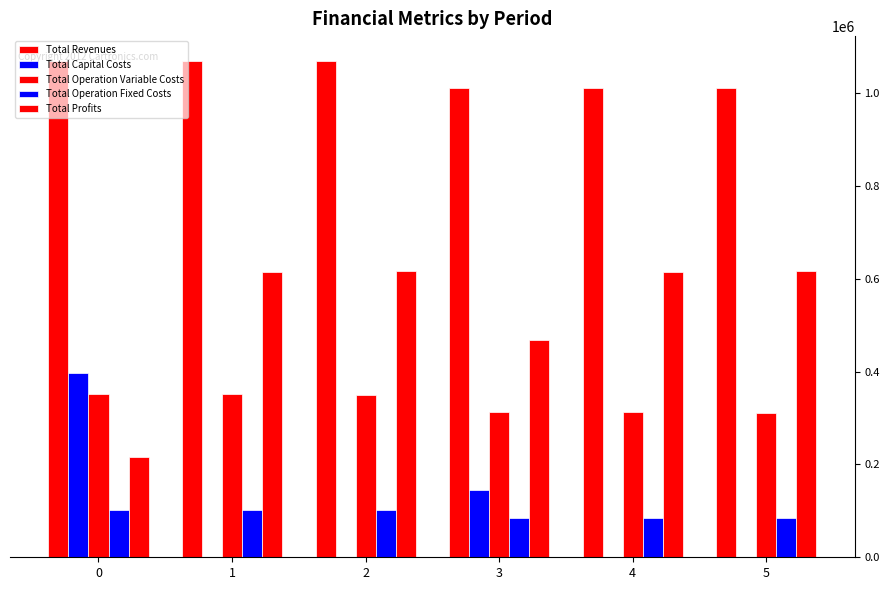

Where is Total Profits nearest to the value 416653?

3